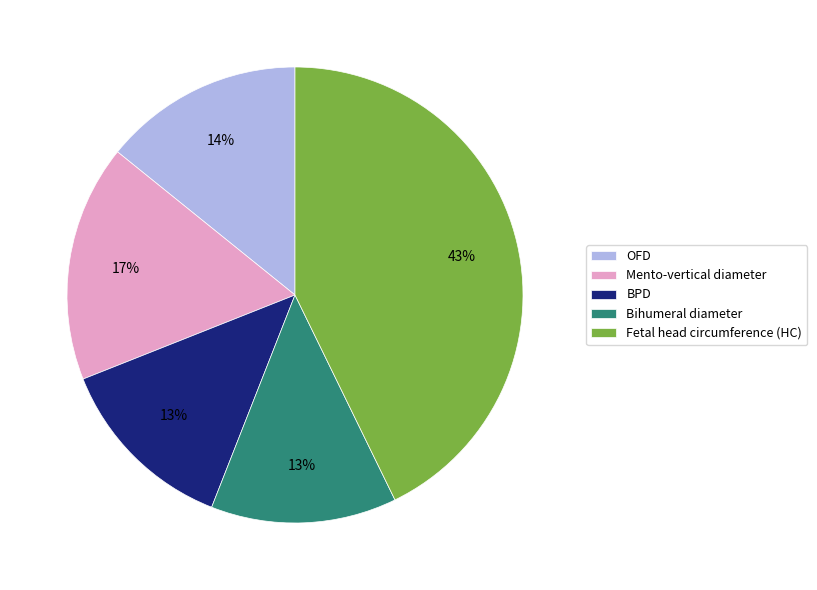

How many slices are in this pie chart?

5